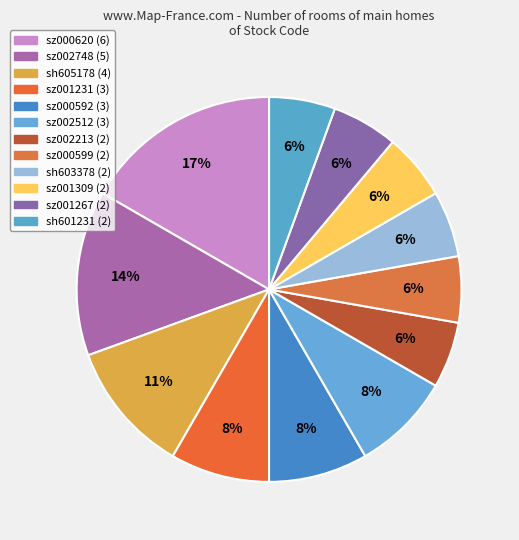

How many slices are in this pie chart?

12